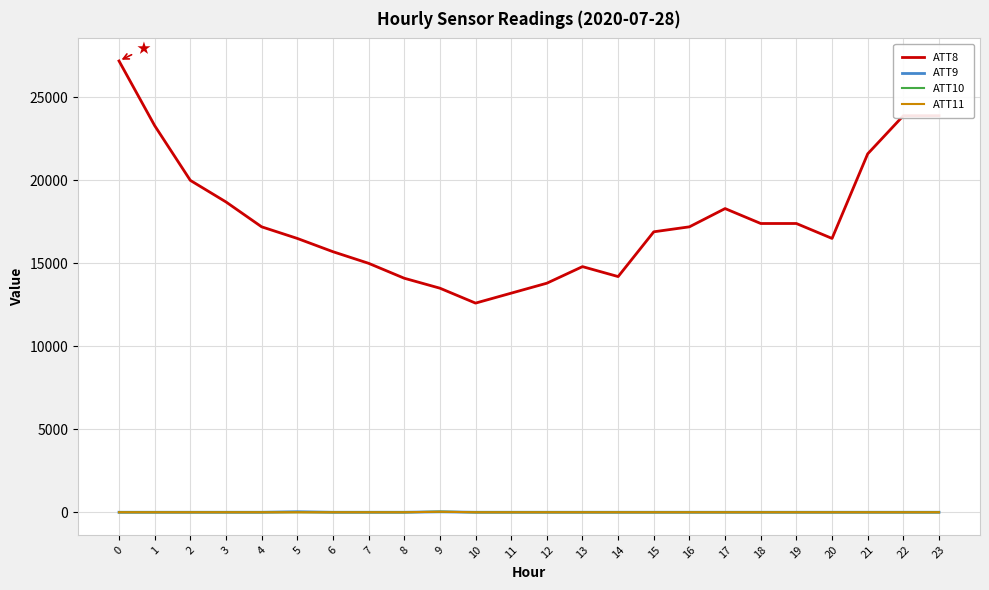

True or false: ATT9 and ATT8 intersect in this chart.

False